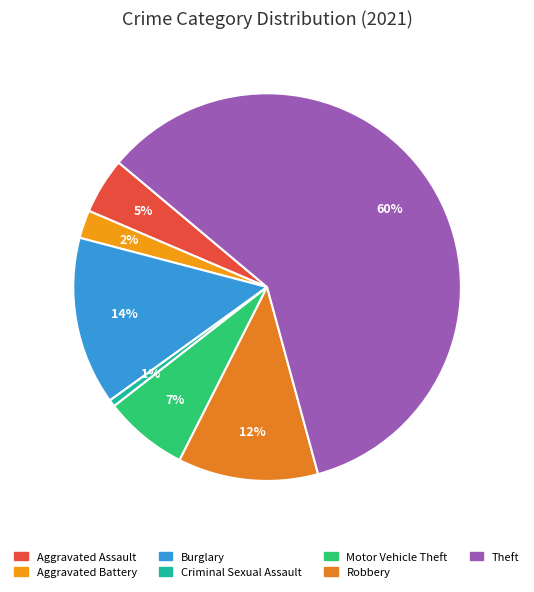

How many segments does this pie chart have?

7